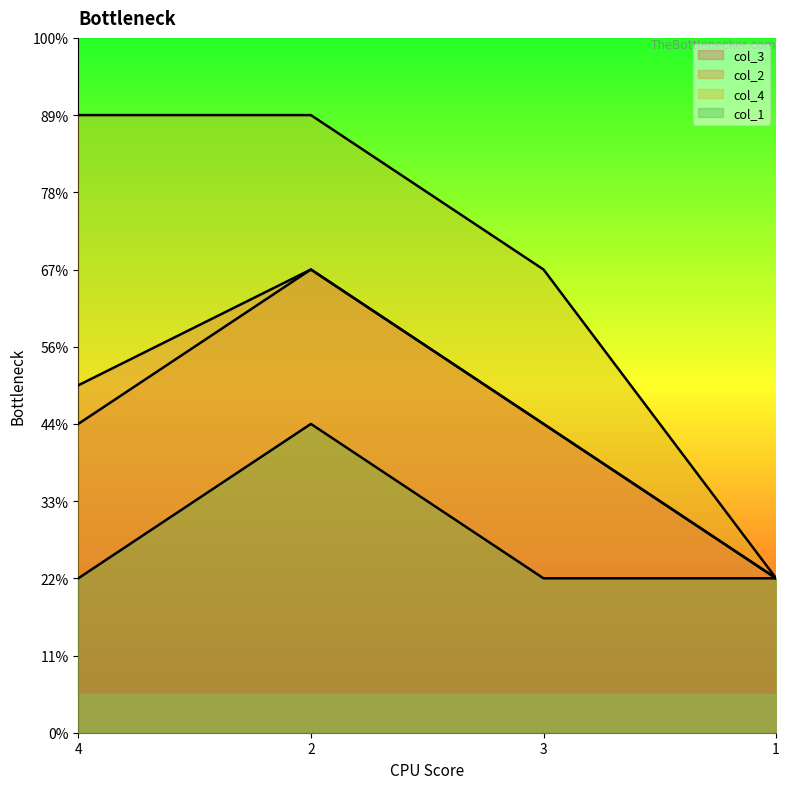

Count the number of data series in this chart.

4